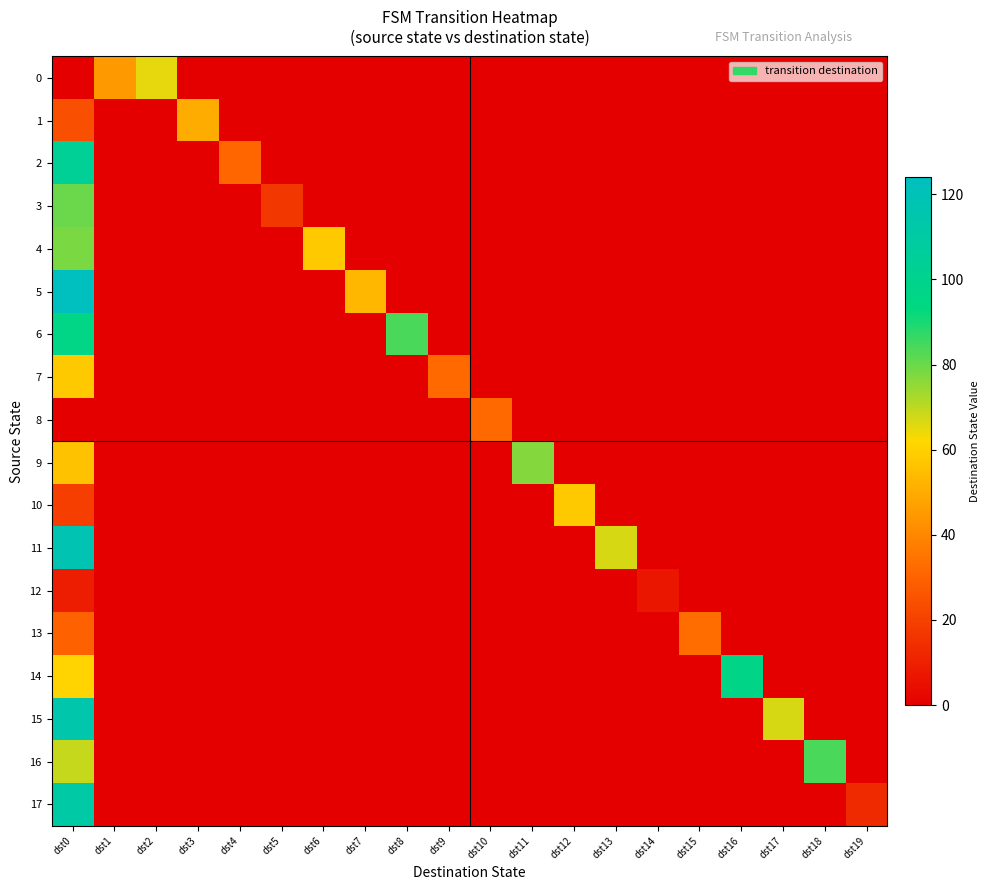

Reading left to right, list all the values displayed in this chart.

0: dst0=0	dst1=45	dst2=65	dst3=0	dst4=0	dst5=0	dst6=0	dst7=0	dst8=0	dst9=0	dst10=0	dst11=0	dst12=0	dst13=0	dst14=0	dst15=0	dst16=0	dst17=0	dst18=0	dst19=0
1: dst0=24	dst1=0	dst2=0	dst3=50	dst4=0	dst5=0	dst6=0	dst7=0	dst8=0	dst9=0	dst10=0	dst11=0	dst12=0	dst13=0	dst14=0	dst15=0	dst16=0	dst17=0	dst18=0	dst19=0
2: dst0=104	dst1=0	dst2=0	dst3=0	dst4=31	dst5=0	dst6=0	dst7=0	dst8=0	dst9=0	dst10=0	dst11=0	dst12=0	dst13=0	dst14=0	dst15=0	dst16=0	dst17=0	dst18=0	dst19=0
3: dst0=80	dst1=0	dst2=0	dst3=0	dst4=0	dst5=17	dst6=0	dst7=0	dst8=0	dst9=0	dst10=0	dst11=0	dst12=0	dst13=0	dst14=0	dst15=0	dst16=0	dst17=0	dst18=0	dst19=0
4: dst0=78	dst1=0	dst2=0	dst3=0	dst4=0	dst5=0	dst6=58	dst7=0	dst8=0	dst9=0	dst10=0	dst11=0	dst12=0	dst13=0	dst14=0	dst15=0	dst16=0	dst17=0	dst18=0	dst19=0
5: dst0=124	dst1=0	dst2=0	dst3=0	dst4=0	dst5=0	dst6=0	dst7=53	dst8=0	dst9=0	dst10=0	dst11=0	dst12=0	dst13=0	dst14=0	dst15=0	dst16=0	dst17=0	dst18=0	dst19=0
6: dst0=96	dst1=0	dst2=0	dst3=0	dst4=0	dst5=0	dst6=0	dst7=0	dst8=84	dst9=0	dst10=0	dst11=0	dst12=0	dst13=0	dst14=0	dst15=0	dst16=0	dst17=0	dst18=0	dst19=0
7: dst0=58	dst1=0	dst2=0	dst3=0	dst4=0	dst5=0	dst6=0	dst7=0	dst8=0	dst9=32	dst10=0	dst11=0	dst12=0	dst13=0	dst14=0	dst15=0	dst16=0	dst17=0	dst18=0	dst19=0
8: dst0=0	dst1=0	dst2=0	dst3=0	dst4=0	dst5=0	dst6=0	dst7=0	dst8=0	dst9=0	dst10=32	dst11=0	dst12=0	dst13=0	dst14=0	dst15=0	dst16=0	dst17=0	dst18=0	dst19=0
9: dst0=56	dst1=0	dst2=0	dst3=0	dst4=0	dst5=0	dst6=0	dst7=0	dst8=0	dst9=0	dst10=0	dst11=77	dst12=0	dst13=0	dst14=0	dst15=0	dst16=0	dst17=0	dst18=0	dst19=0
10: dst0=19	dst1=0	dst2=0	dst3=0	dst4=0	dst5=0	dst6=0	dst7=0	dst8=0	dst9=0	dst10=0	dst11=0	dst12=58	dst13=0	dst14=0	dst15=0	dst16=0	dst17=0	dst18=0	dst19=0
11: dst0=117	dst1=0	dst2=0	dst3=0	dst4=0	dst5=0	dst6=0	dst7=0	dst8=0	dst9=0	dst10=0	dst11=0	dst12=0	dst13=67	dst14=0	dst15=0	dst16=0	dst17=0	dst18=0	dst19=0
12: dst0=9	dst1=0	dst2=0	dst3=0	dst4=0	dst5=0	dst6=0	dst7=0	dst8=0	dst9=0	dst10=0	dst11=0	dst12=0	dst13=0	dst14=7	dst15=0	dst16=0	dst17=0	dst18=0	dst19=0
13: dst0=30	dst1=0	dst2=0	dst3=0	dst4=0	dst5=0	dst6=0	dst7=0	dst8=0	dst9=0	dst10=0	dst11=0	dst12=0	dst13=0	dst14=0	dst15=33	dst16=0	dst17=0	dst18=0	dst19=0
14: dst0=61	dst1=0	dst2=0	dst3=0	dst4=0	dst5=0	dst6=0	dst7=0	dst8=0	dst9=0	dst10=0	dst11=0	dst12=0	dst13=0	dst14=0	dst15=0	dst16=97	dst17=0	dst18=0	dst19=0
15: dst0=115	dst1=0	dst2=0	dst3=0	dst4=0	dst5=0	dst6=0	dst7=0	dst8=0	dst9=0	dst10=0	dst11=0	dst12=0	dst13=0	dst14=0	dst15=0	dst16=0	dst17=67	dst18=0	dst19=0
16: dst0=69	dst1=0	dst2=0	dst3=0	dst4=0	dst5=0	dst6=0	dst7=0	dst8=0	dst9=0	dst10=0	dst11=0	dst12=0	dst13=0	dst14=0	dst15=0	dst16=0	dst17=0	dst18=84	dst19=0
17: dst0=112	dst1=0	dst2=0	dst3=0	dst4=0	dst5=0	dst6=0	dst7=0	dst8=0	dst9=0	dst10=0	dst11=0	dst12=0	dst13=0	dst14=0	dst15=0	dst16=0	dst17=0	dst18=0	dst19=13